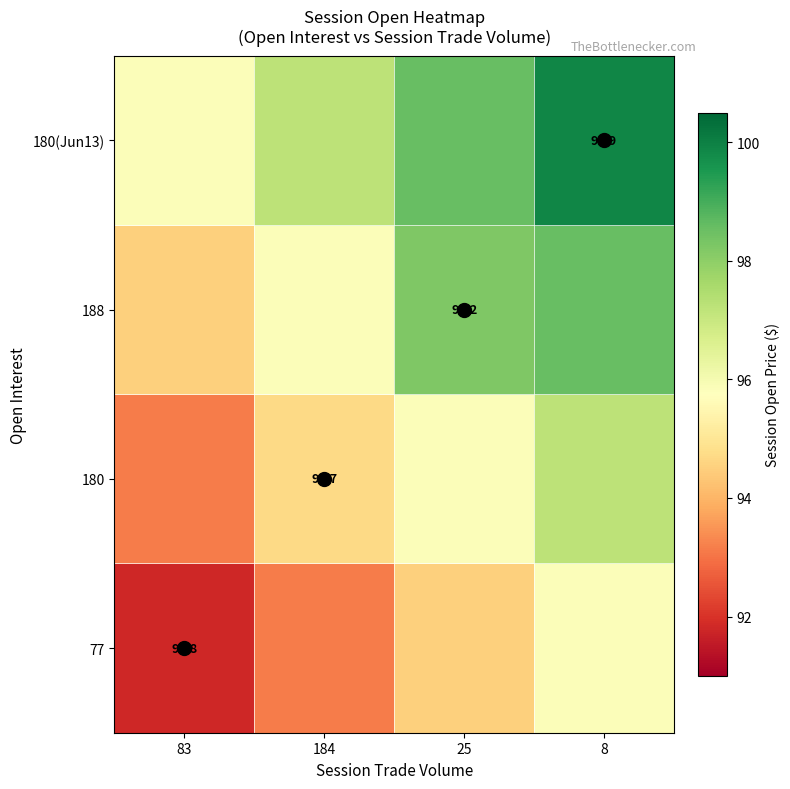

Where is 77 nearest to the value 93?

184